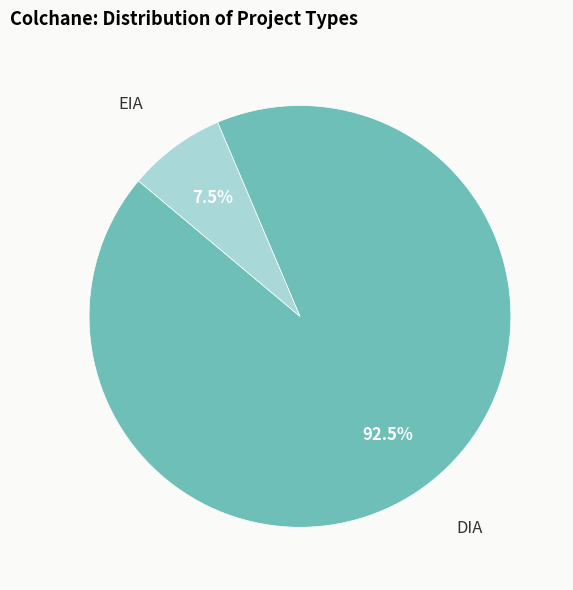

Does any single category account for the majority?

Yes